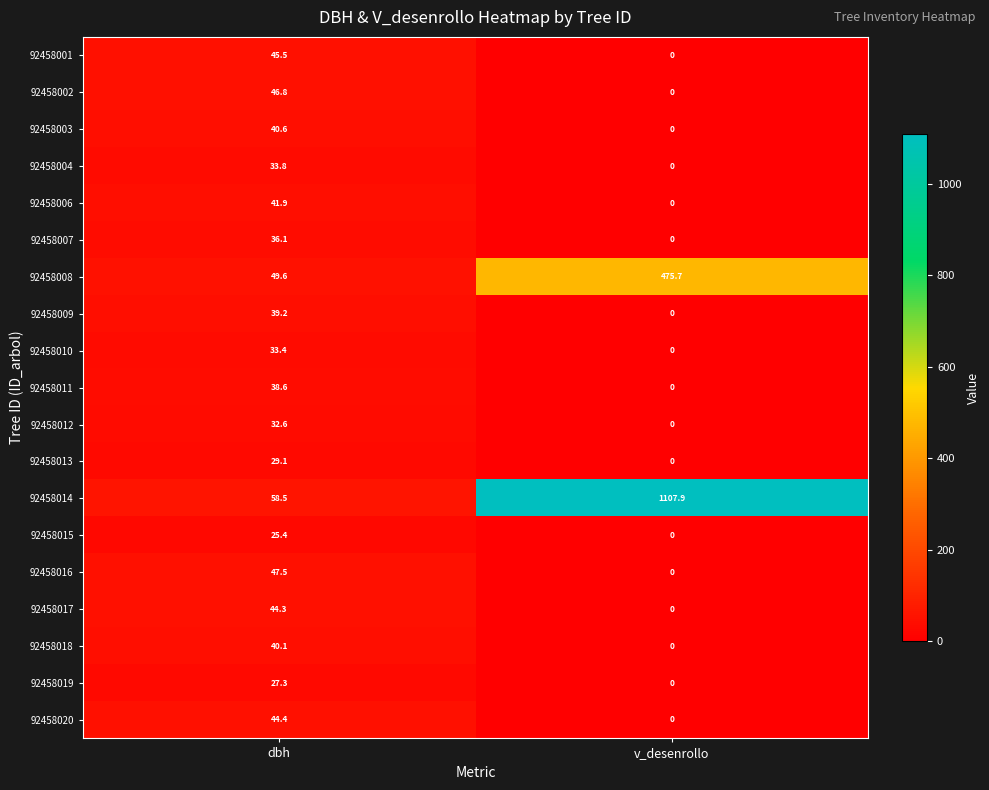

Rank the series by their maximum value, from highest to lowest.

92458014, 92458008, 92458016, 92458002, 92458001, 92458020, 92458017, 92458006, 92458003, 92458018, 92458009, 92458011, 92458007, 92458004, 92458010, 92458012, 92458013, 92458019, 92458015